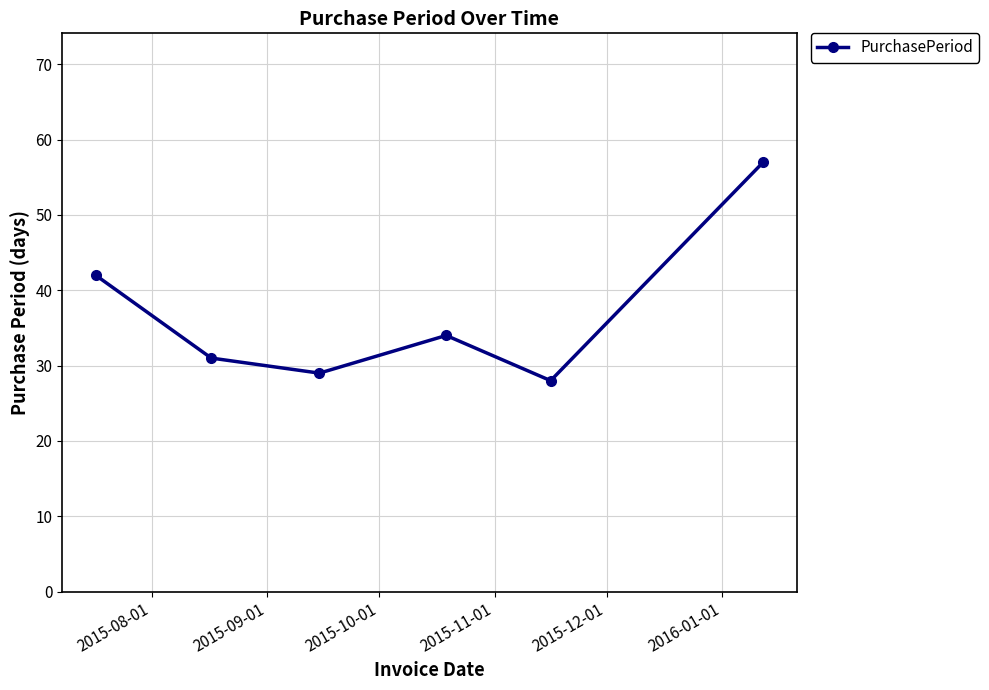

What is the value of the 1st point from the left?

42